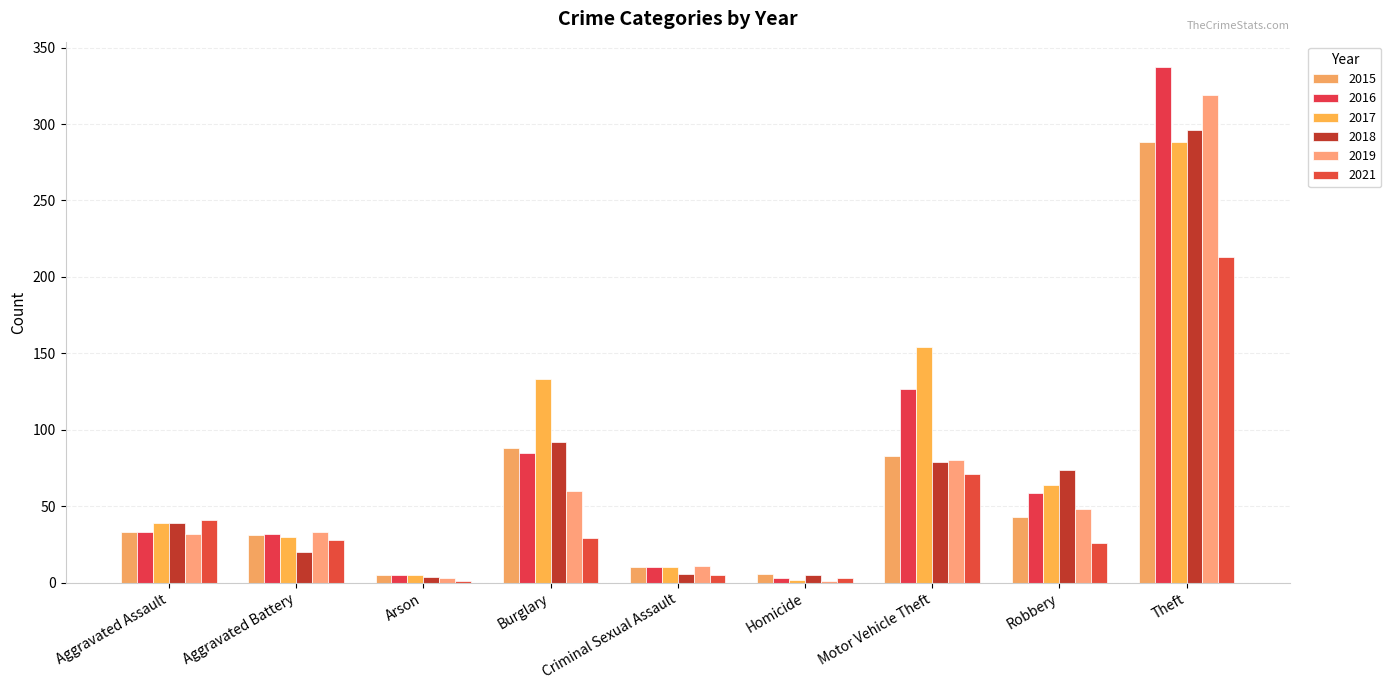

Which category has the lowest value across all series?

Homicide